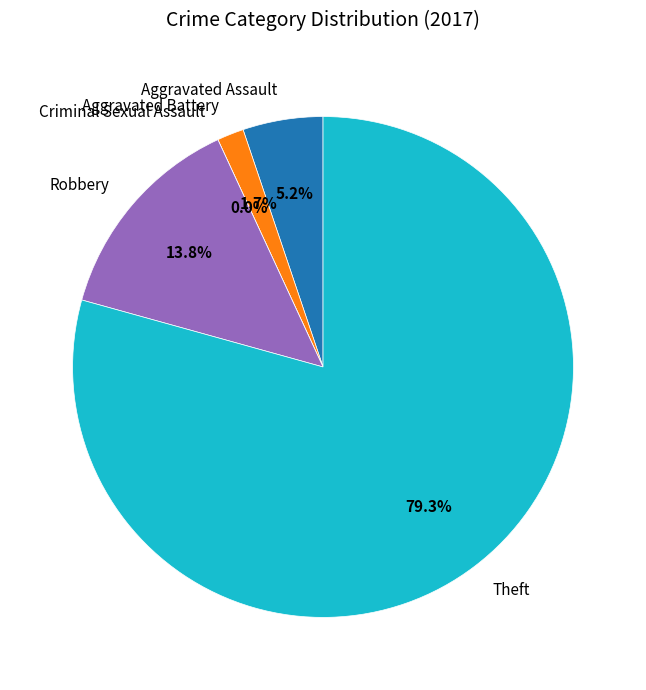

To the nearest percent, what is the combined percentage of Aggravated Battery and Aggravated Assault?

7%